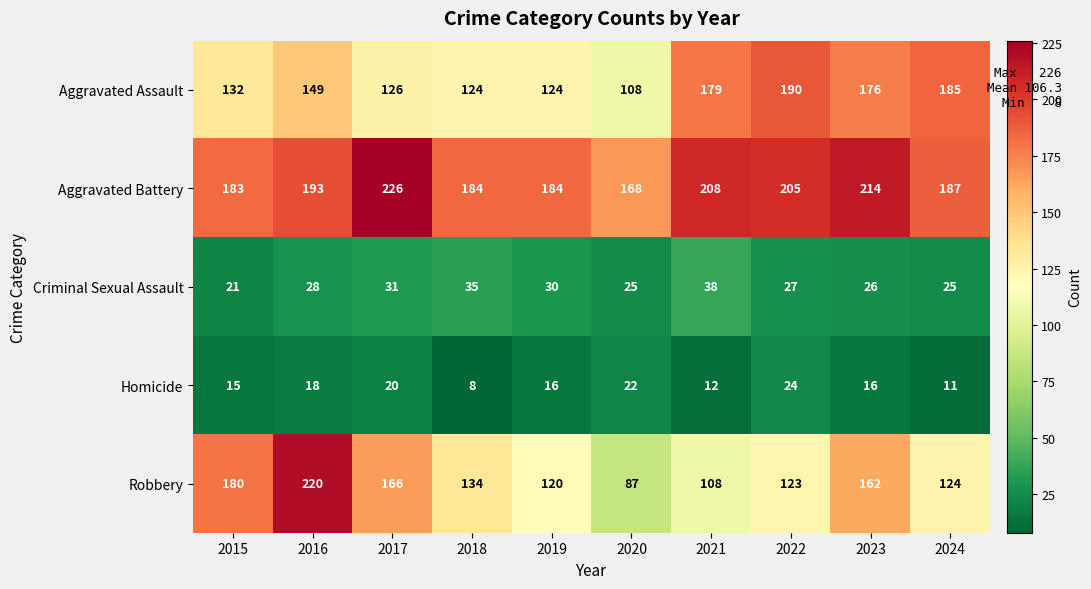

At which label is Aggravated Battery closest to 197?

2016